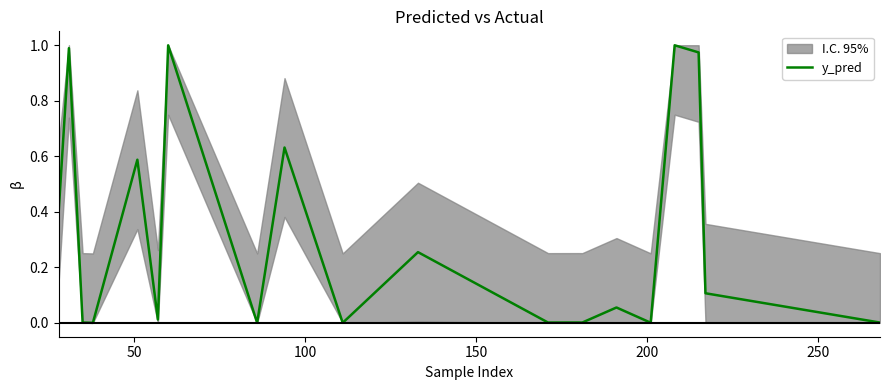

The chart shows a value of 0.7 at 16. True or false?

False